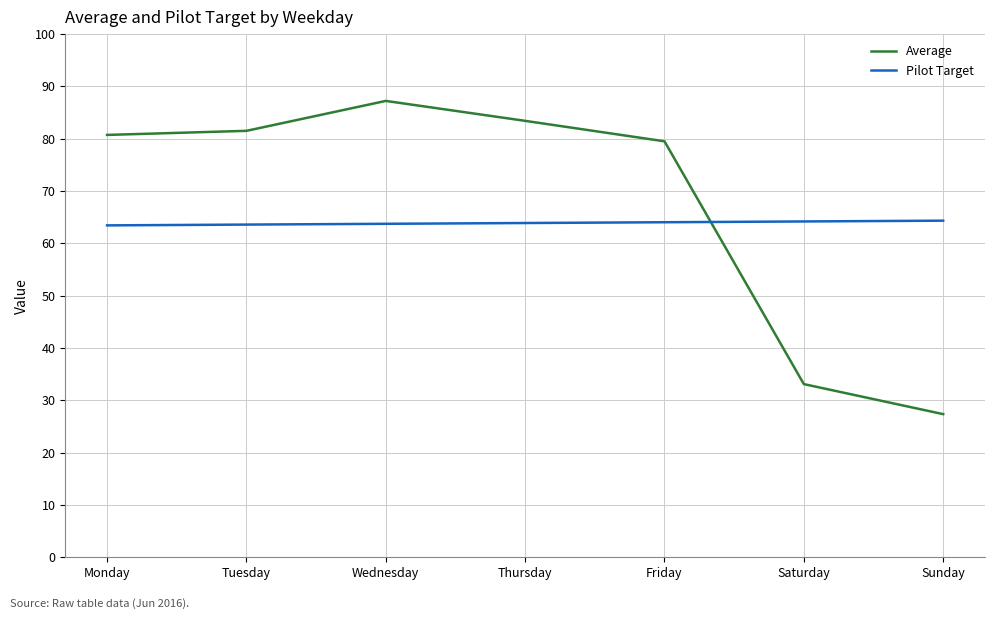

What is the highest value of the Average series?

87.2